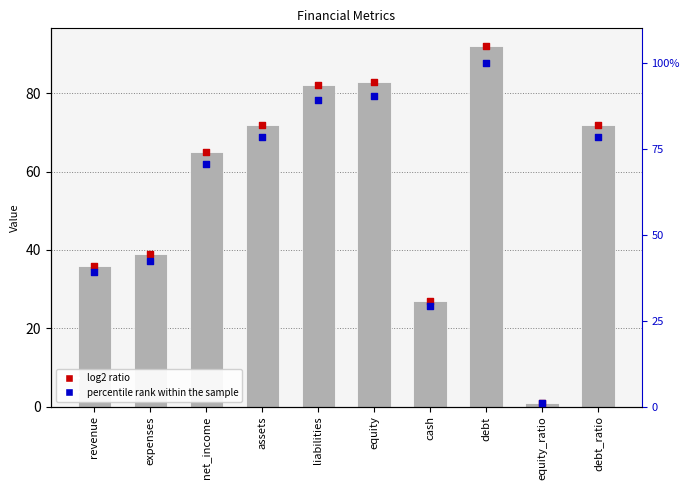

At how many categories does at least one series exceed 77?

5